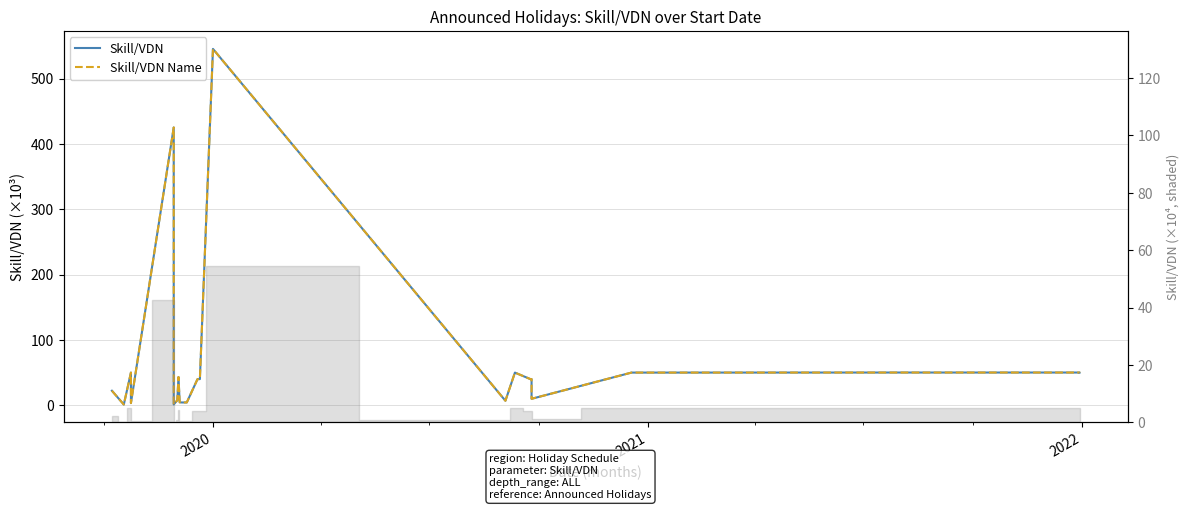

Reading left to right, list all the values displayed in this chart.

Skill/VDN: 22.2	1.1	50.0	5.6	3.3	425.2	1.2	7.7	43.2	4.5	4.3	4.3	40.0	40.0	40.0	545.5	6.9	50.0	40.0	40.0	9.9	50.0	50.0	50.1	50.1	50.1	50.1	50.1	50.1	50.1
Skill/VDN Name: 22.2	1.1	50.0	5.6	3.3	425.2	1.2	7.7	43.2	4.5	4.3	4.3	40.0	40.0	40.0	545.5	6.9	50.0	40.0	40.0	9.9	50.0	50.0	50.1	50.1	50.1	50.1	50.1	50.1	50.1